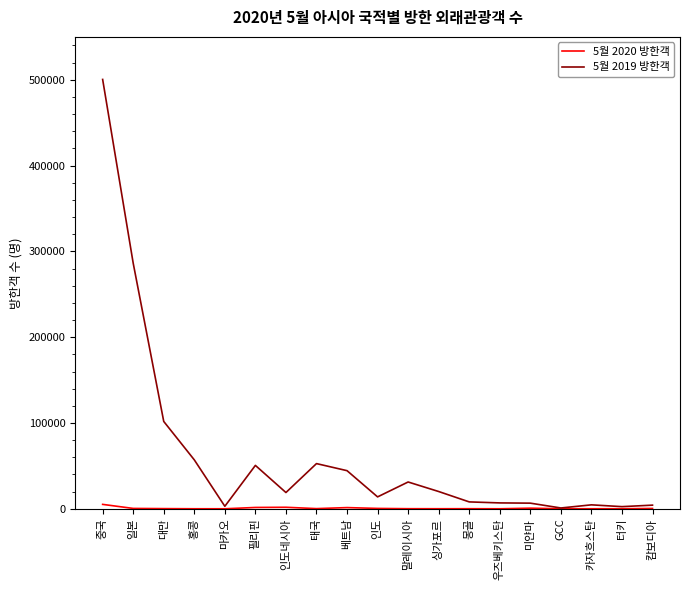

Is this an area chart (filled region under the line)?

No